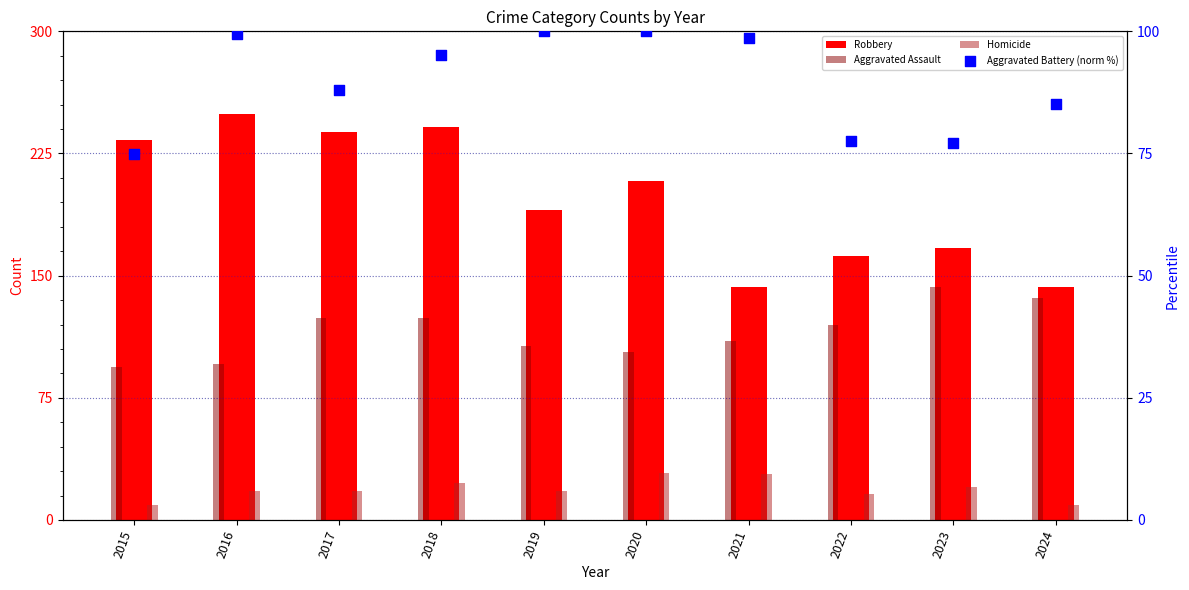

Which series contains the lowest Y value?

Homicide